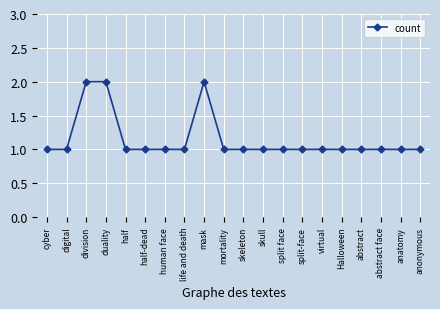

What is the ratio of the value at digital to the value at virtual?

1.0